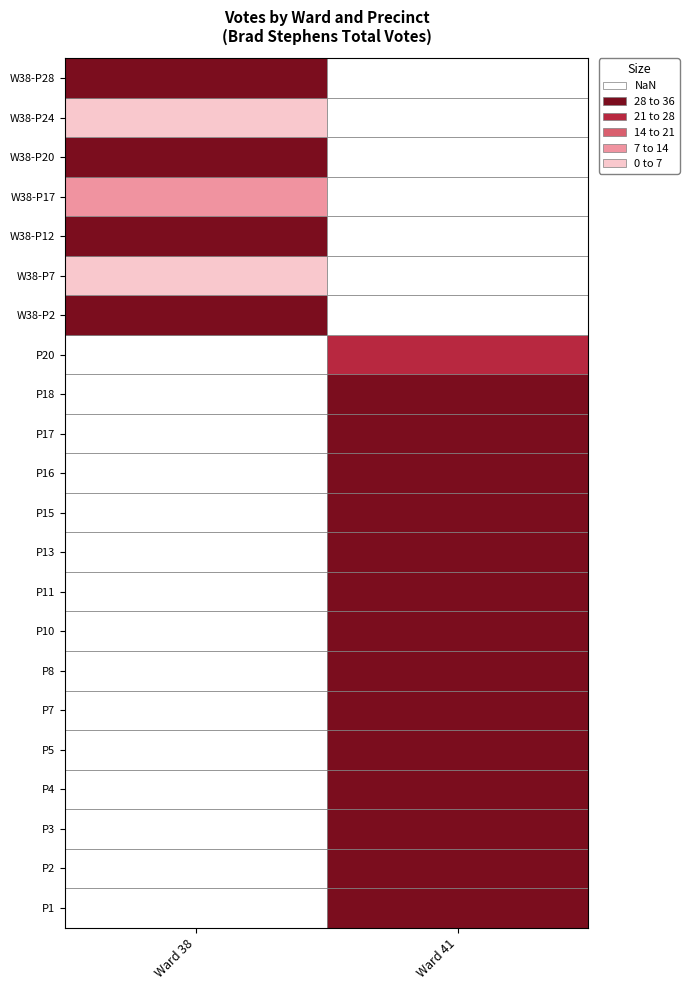

Rank the series by their average value, from lowest to highest.

38, 41